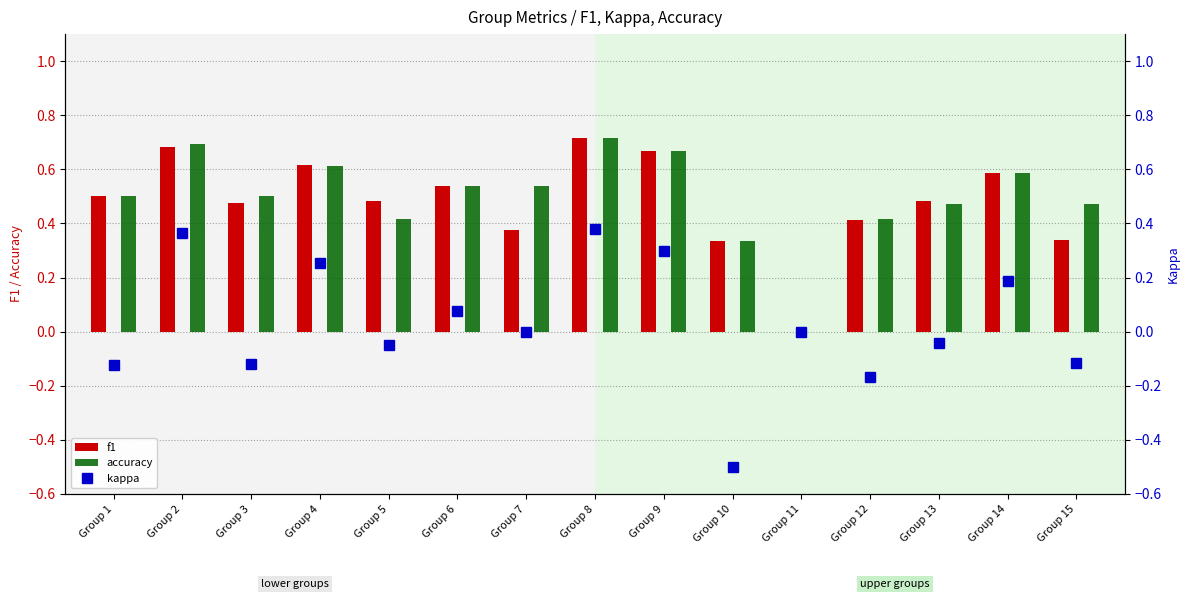

How many groups of bars are there?

15